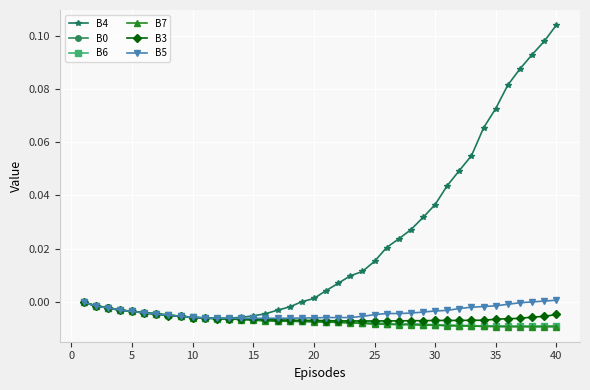

Which series has the largest range (max minus min)?

B4